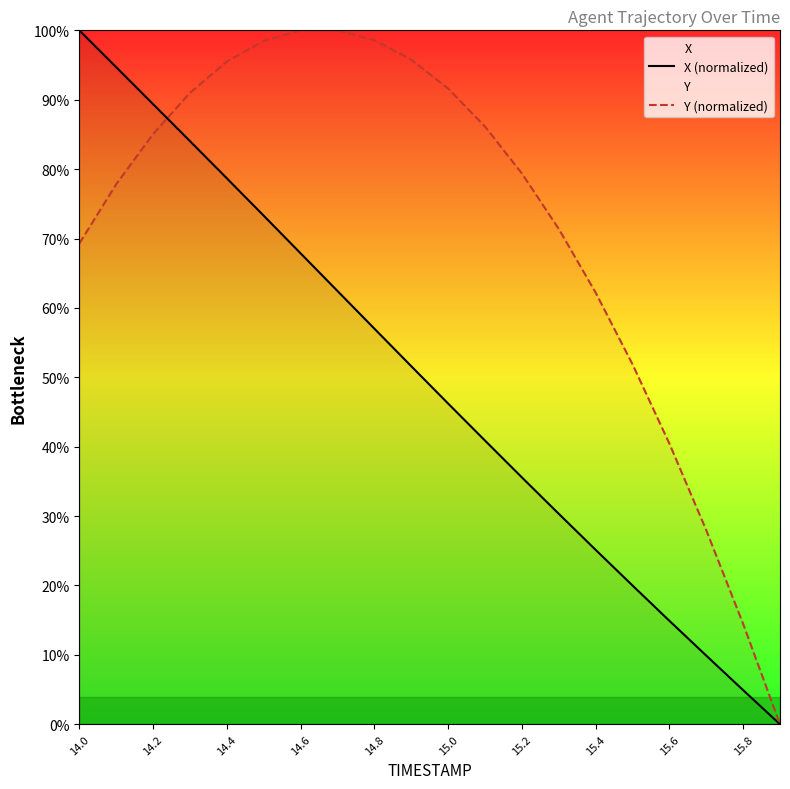

How many times do X (normalized) and Y (normalized) cross each other?

1